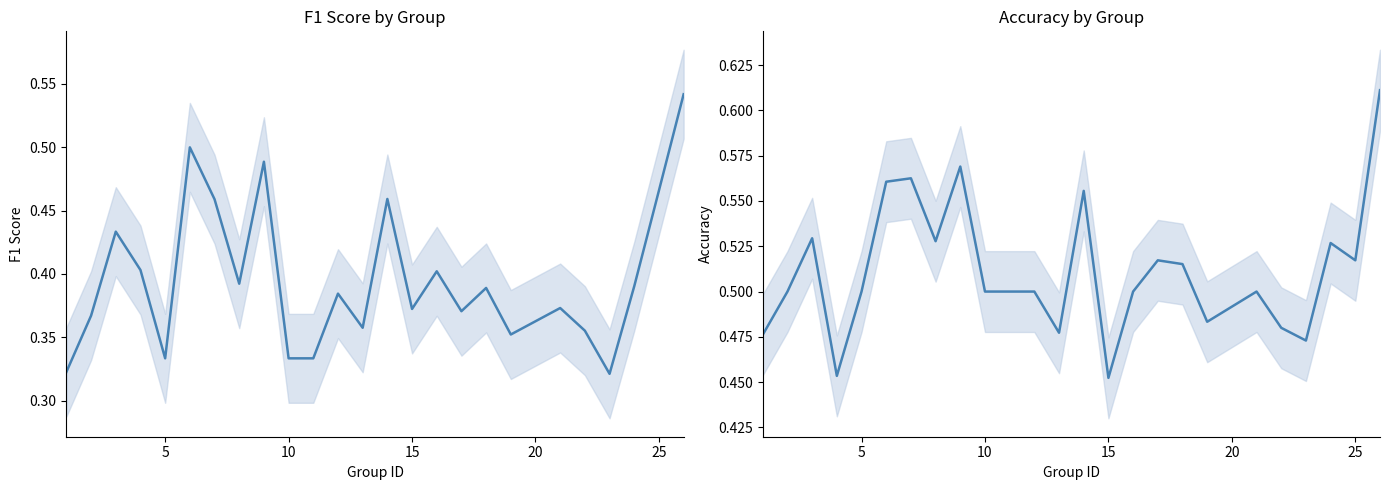

Which series has the largest total across all categories?

accuracy